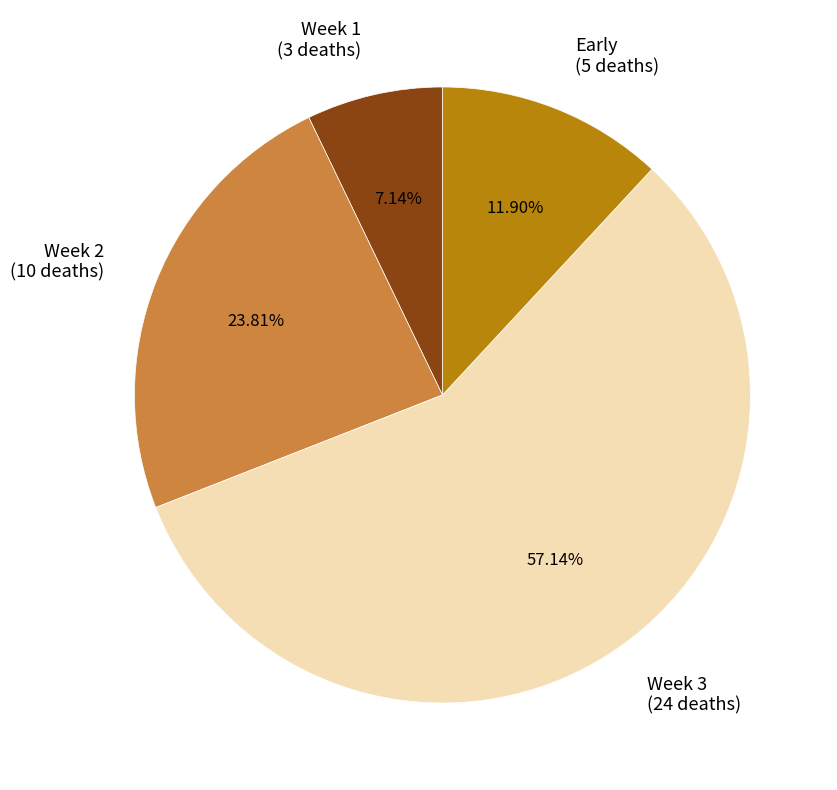

Is there any slice that represents more than half of the pie?

Yes